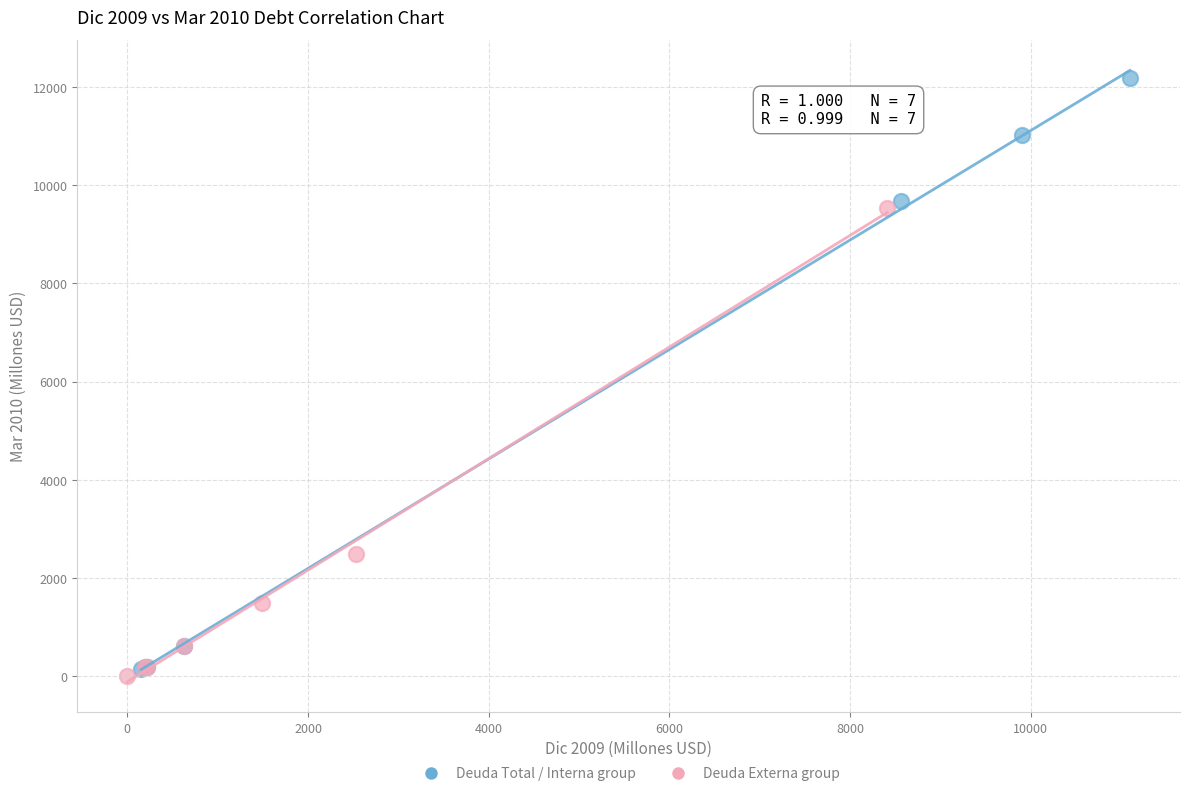

Which series contains the lowest Y value?

Deuda Externa group